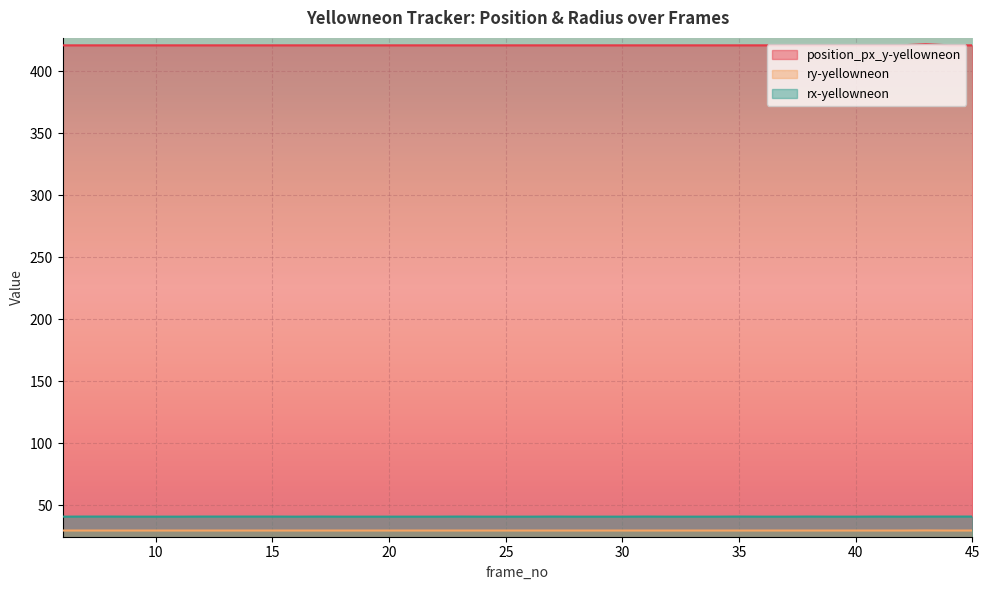

What are all the series names shown in the legend?

position_px_y-yellowneon, ry-yellowneon, rx-yellowneon